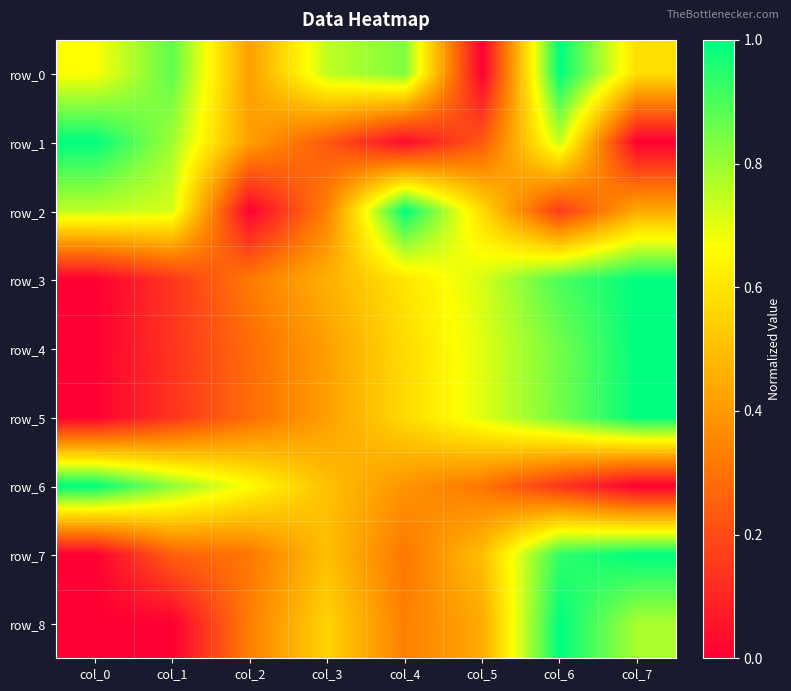

Which label corresponds to the largest value in the chart?

col_6